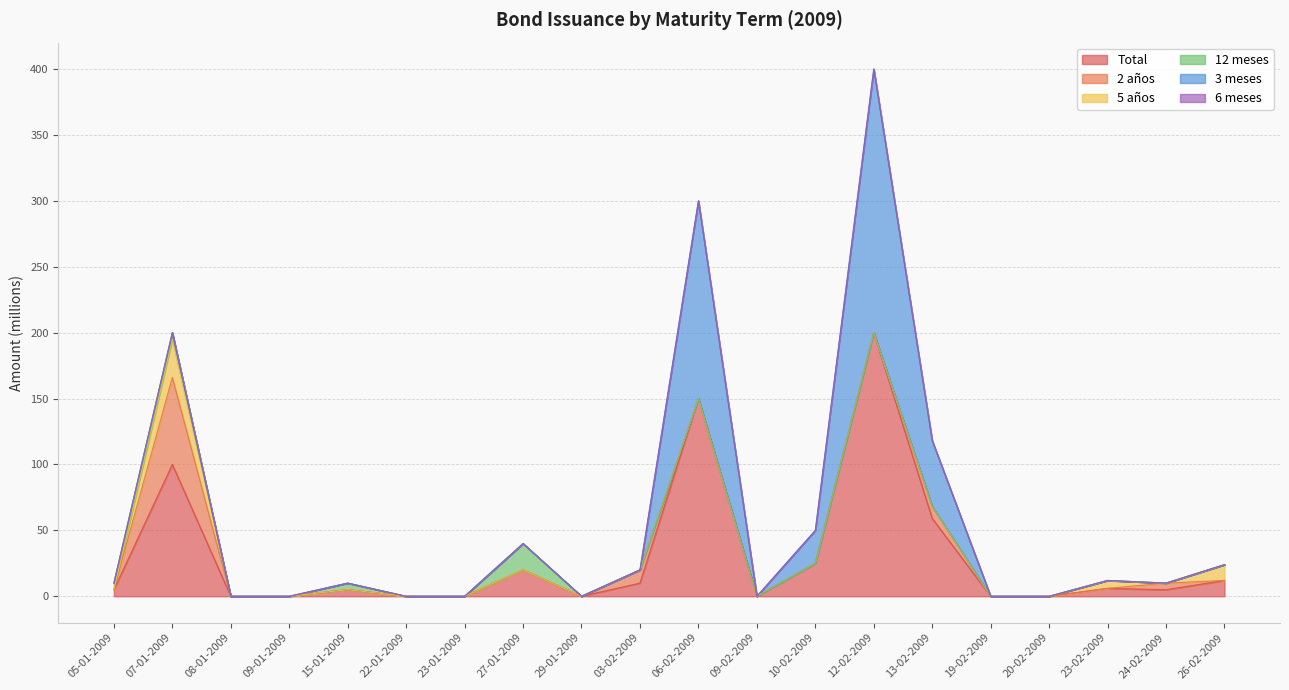

True or false: 3 meses has a value of 0 at 03-02-2009.

True